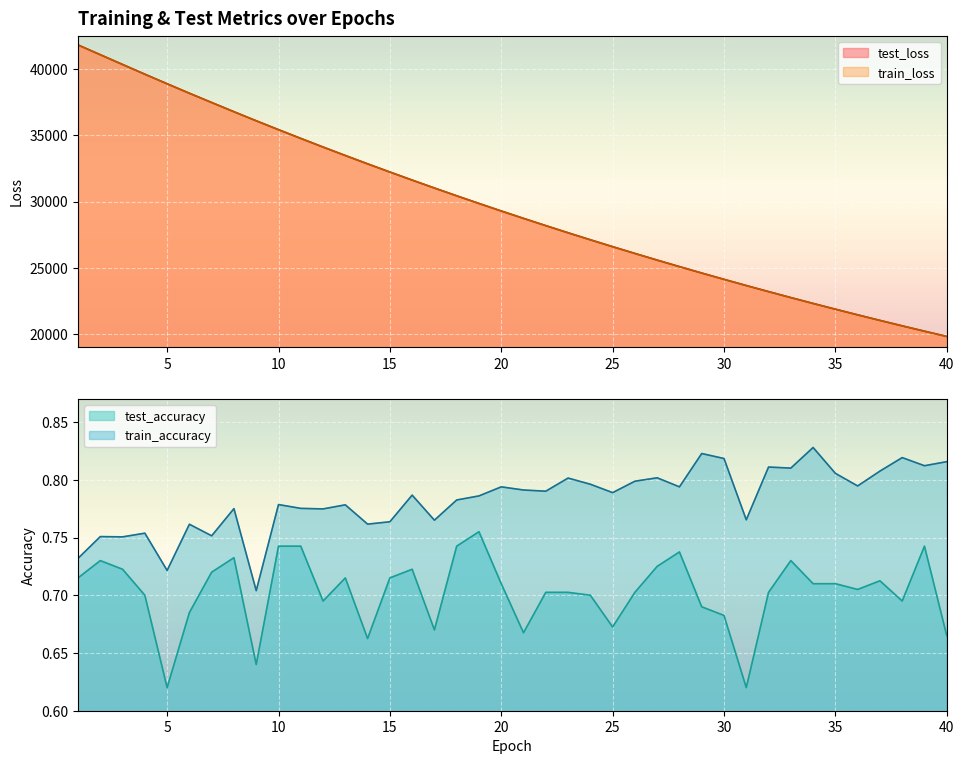

What are all the series names shown in the legend?

test_loss, train_loss, test_accuracy, train_accuracy